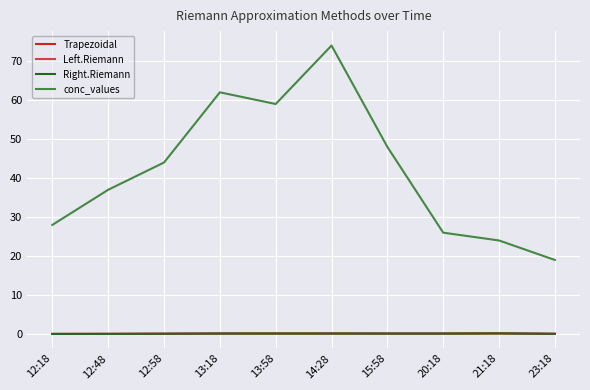

What is the difference between the maximum and minimum values in the Left.Riemann series?

0.1